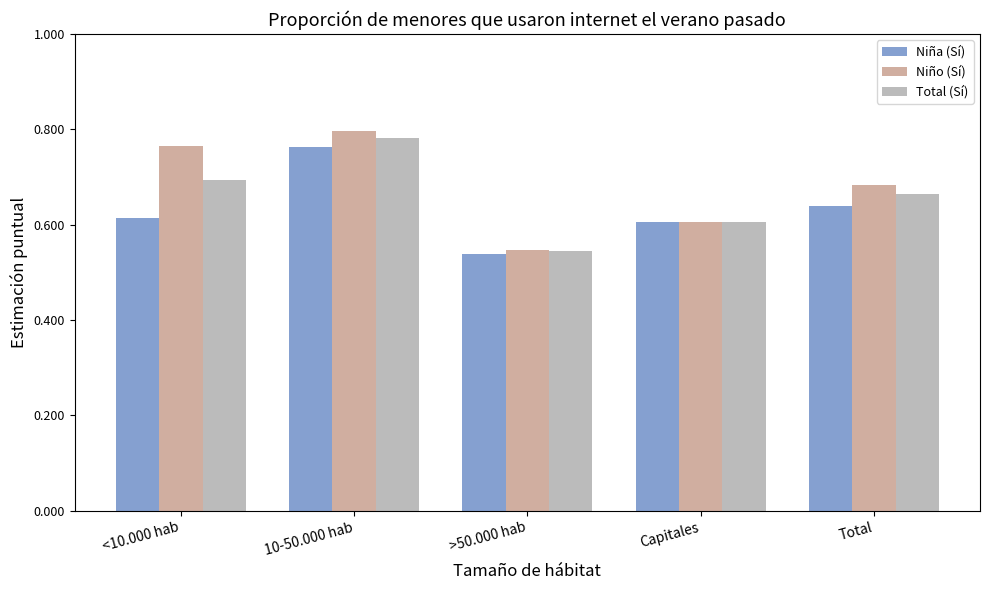

Does the chart contain any negative values?

No